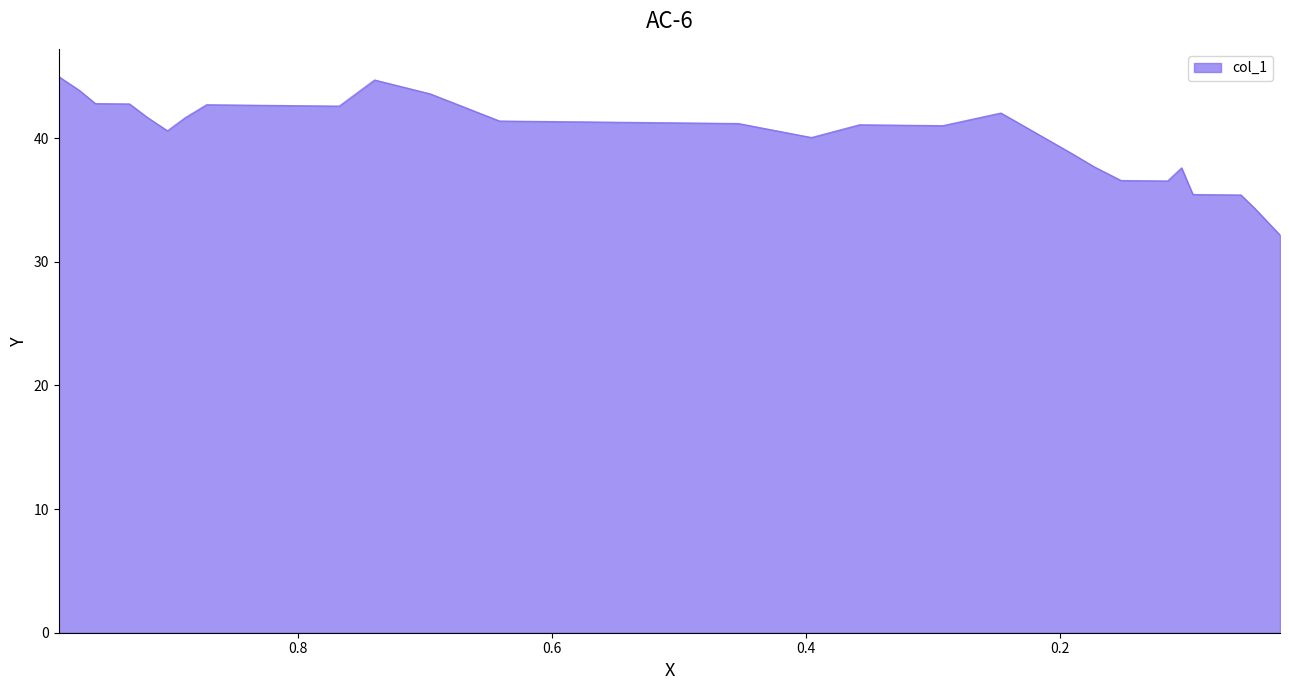

Where is the data nearest to the value 38?

0.1729